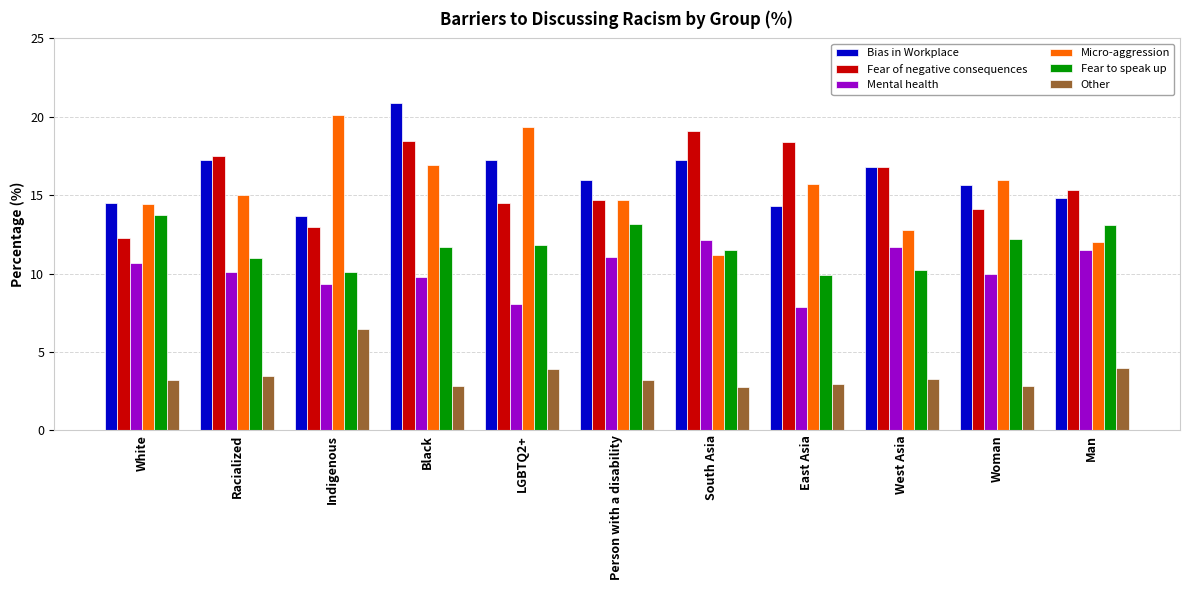

What is the difference between the Fear of negative consequences values at Person with a disability and LGBTQ2+?

0.2